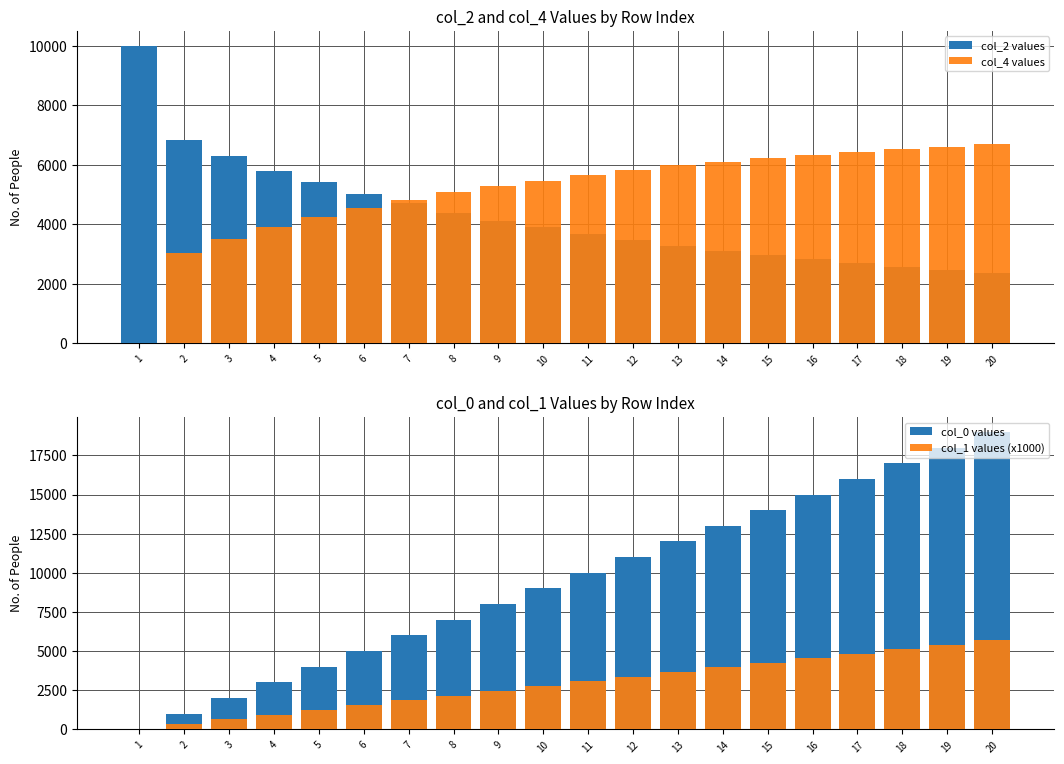

How many data points in col_4 values are less than 5655?

10